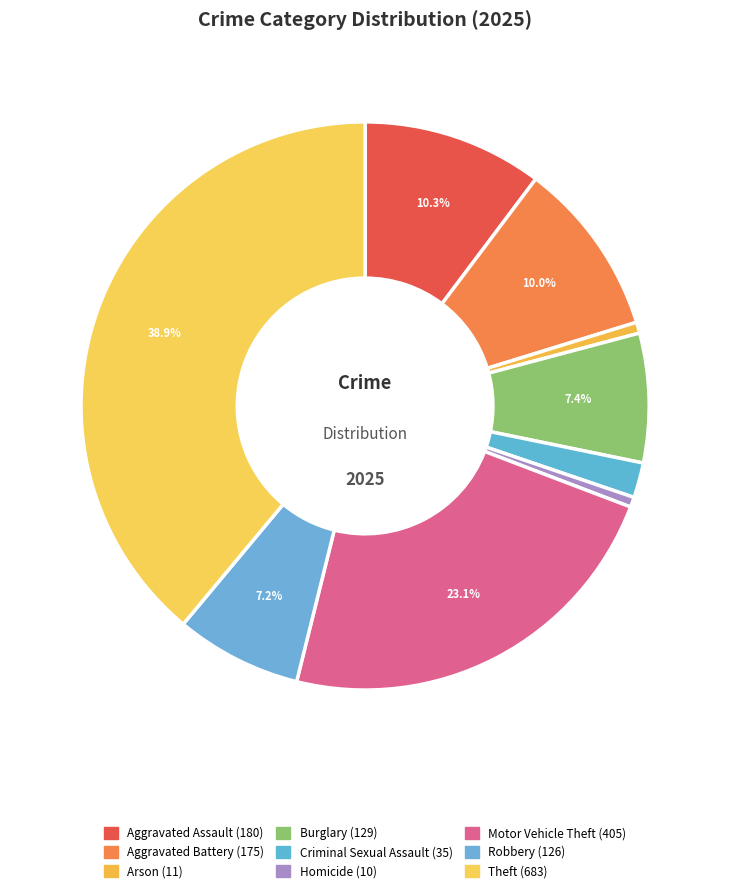

Count the number of slices in the pie.

9